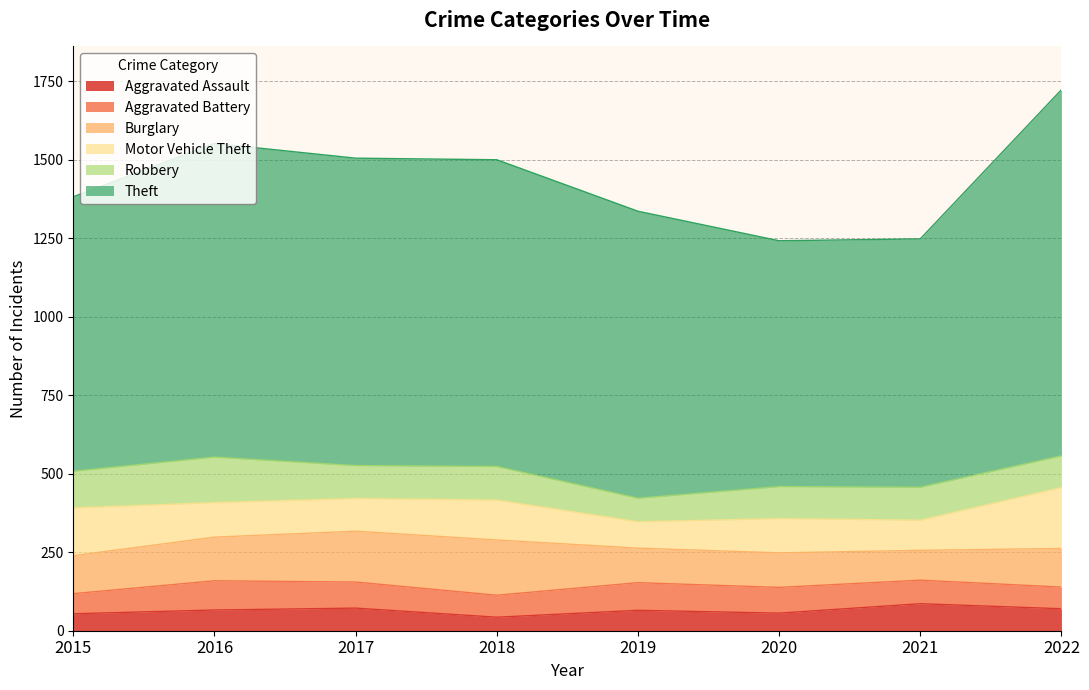

How many interior local valleys does the Motor Vehicle Theft series have?

3